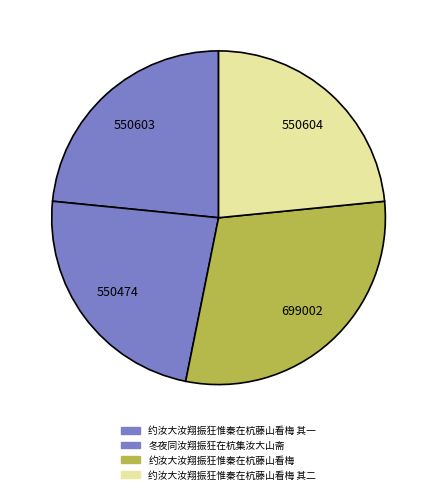

To the nearest percent, what percentage of the pie is 约汝大汝翔振狂惟秦在杭藤山看梅?

30%